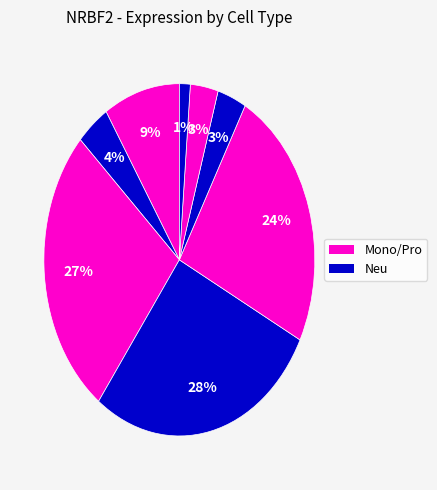

Count the number of slices in the pie.

8